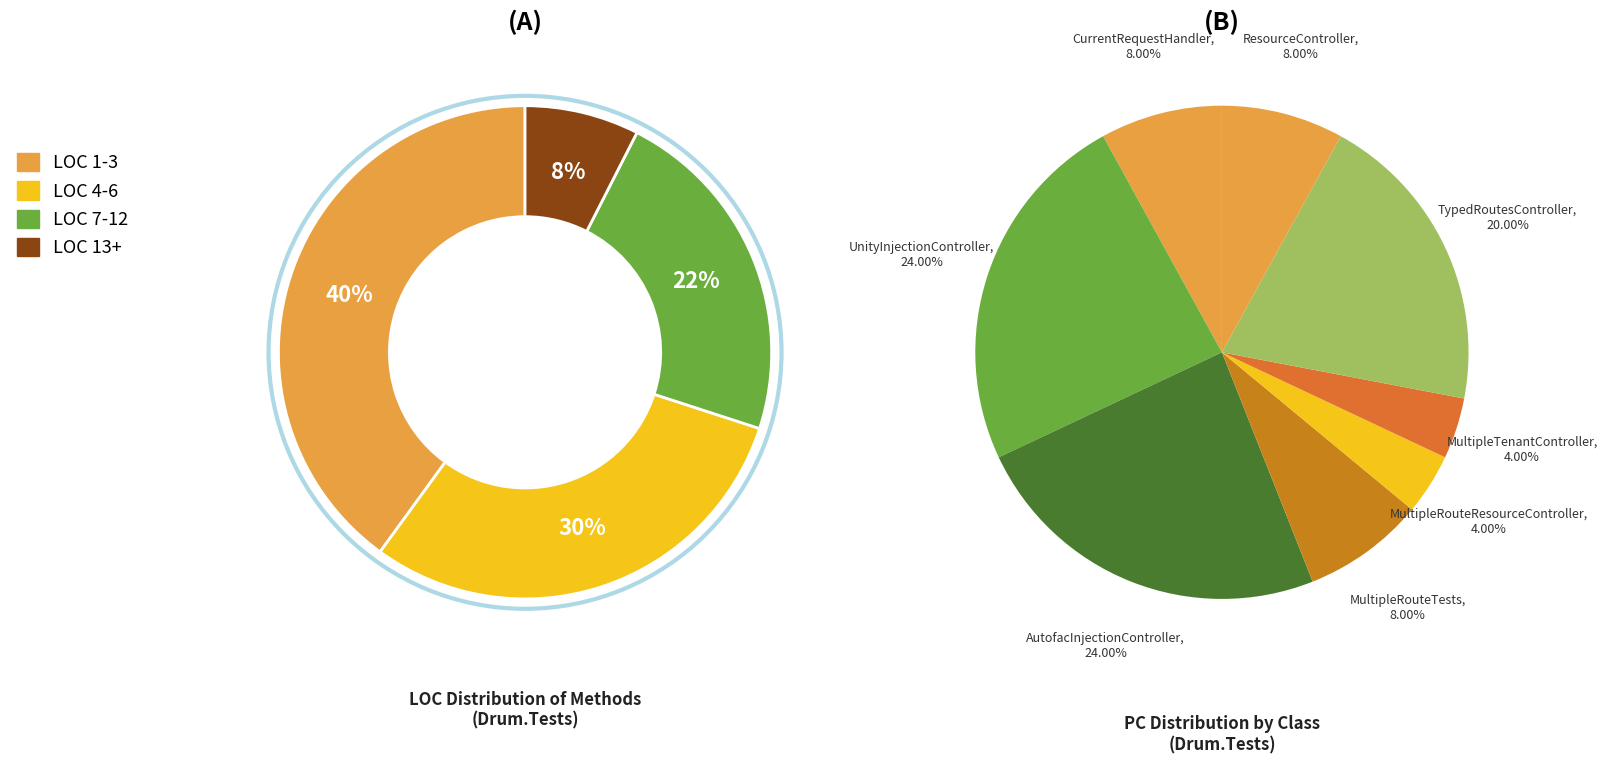

Is there any slice that represents more than half of the pie?

No